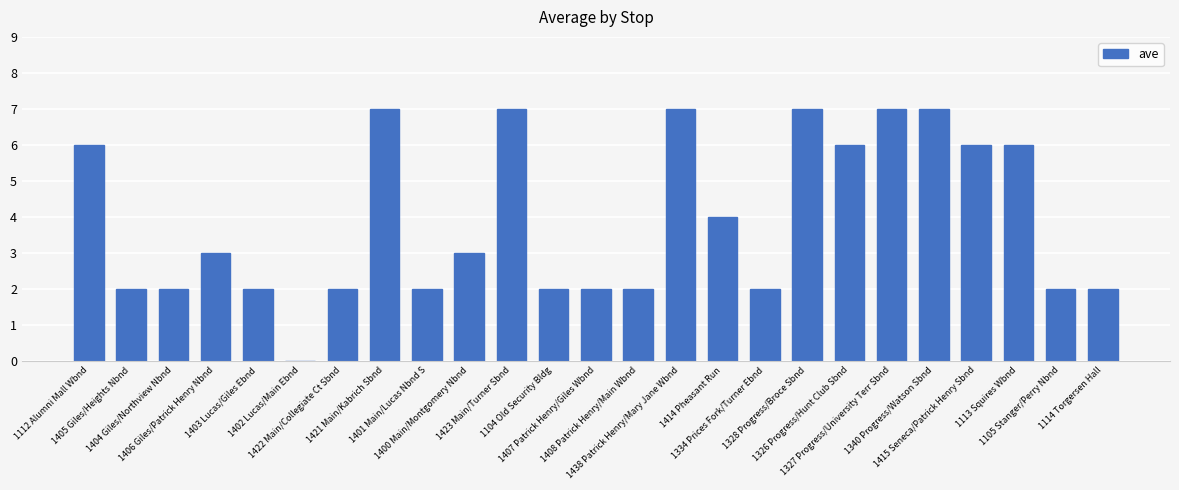

What value does the data have at 1326 Progress/Hunt Club Sbnd?

6